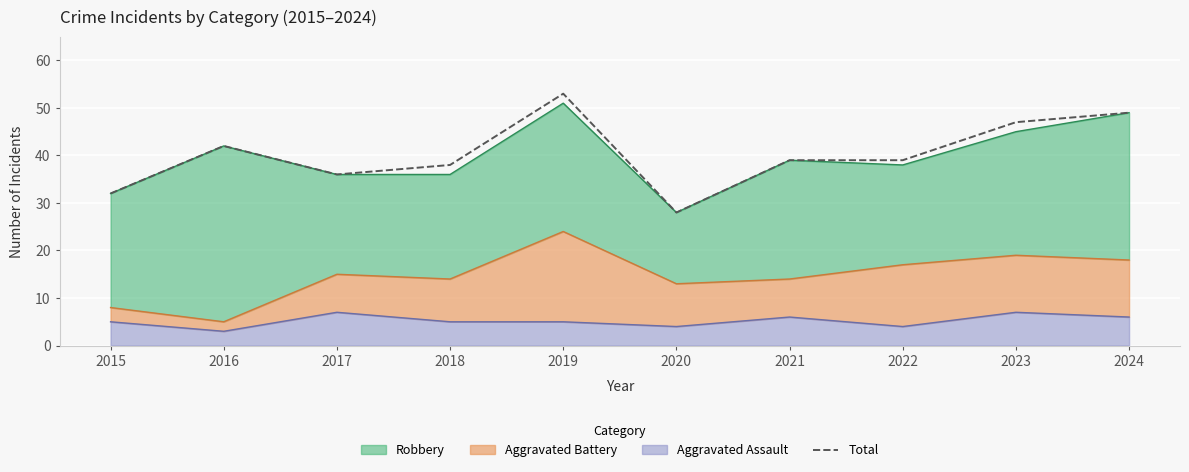

At which category does the data reach its first local peak?

2016